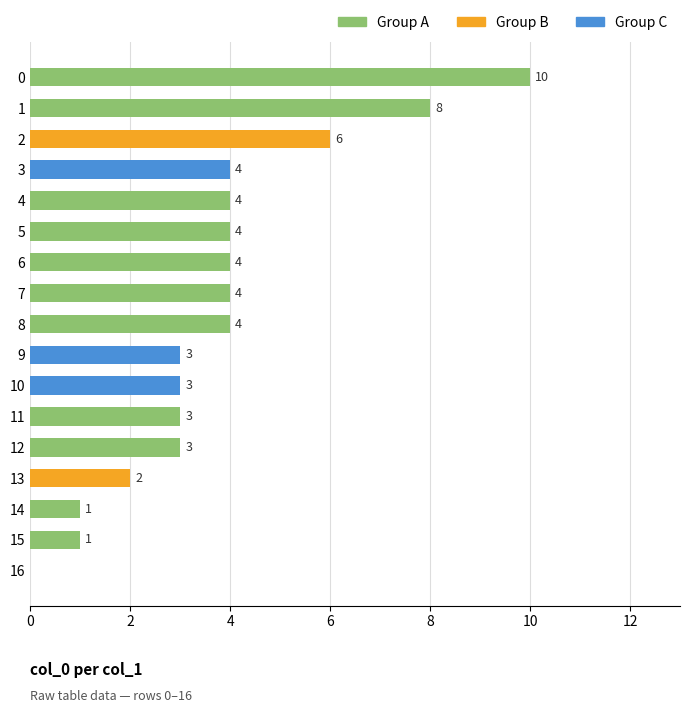

Read the value at 10.

3